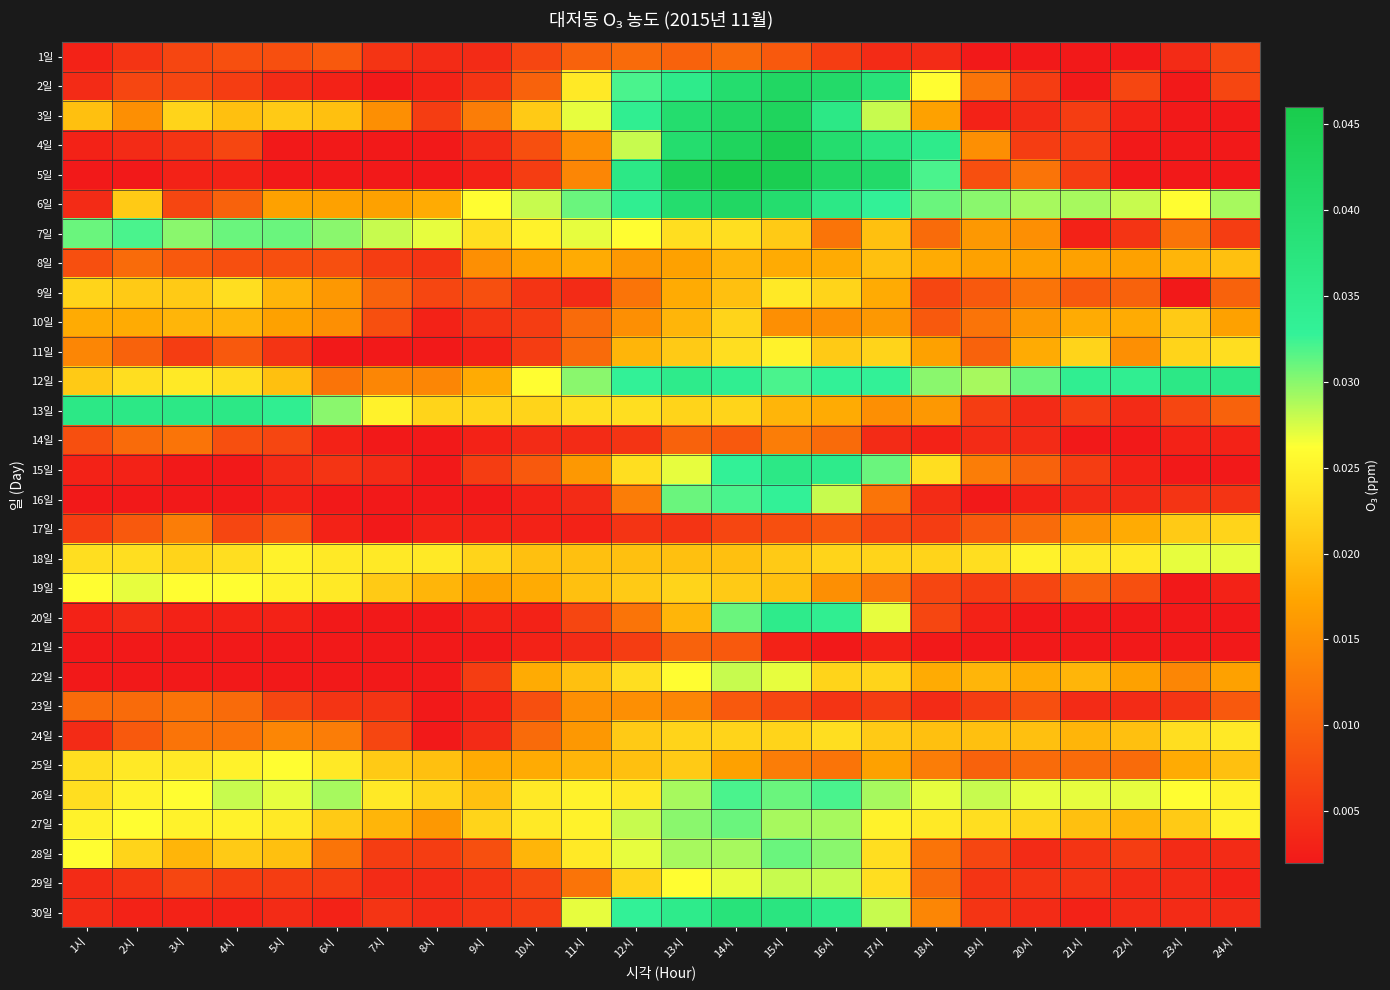

Rank the series by their maximum value, from highest to lowest.

5일, 4일, 3일, 2일, 6일, 30일, 12일, 13일, 15일, 20일, 16일, 7일, 26일, 27일, 28일, 22일, 29일, 18일, 19일, 25일, 11일, 9일, 24일, 10일, 17일, 8일, 23일, 14일, 1일, 21일